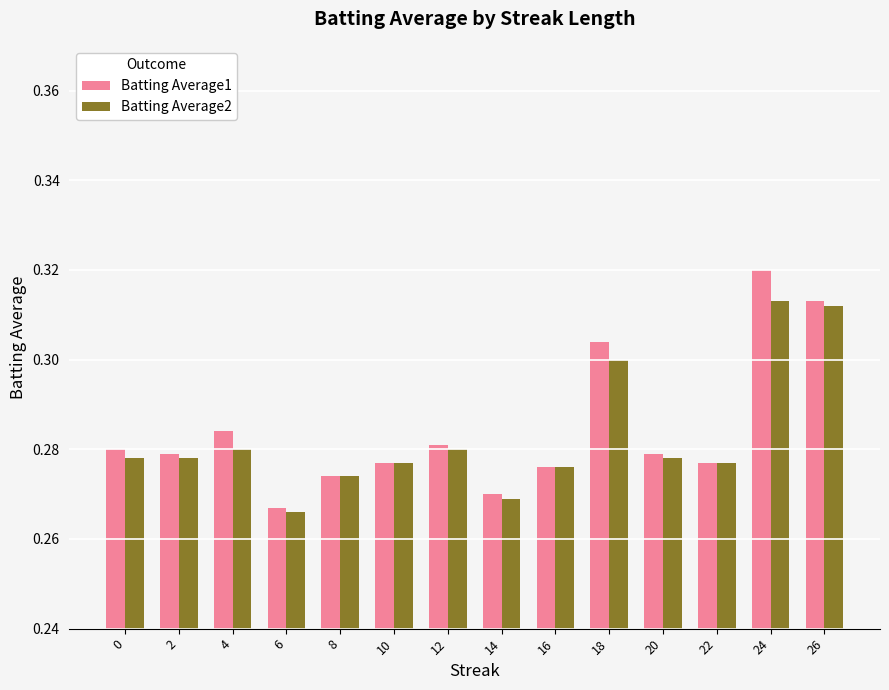

What are all the series names shown in the legend?

Batting Average1, Batting Average2